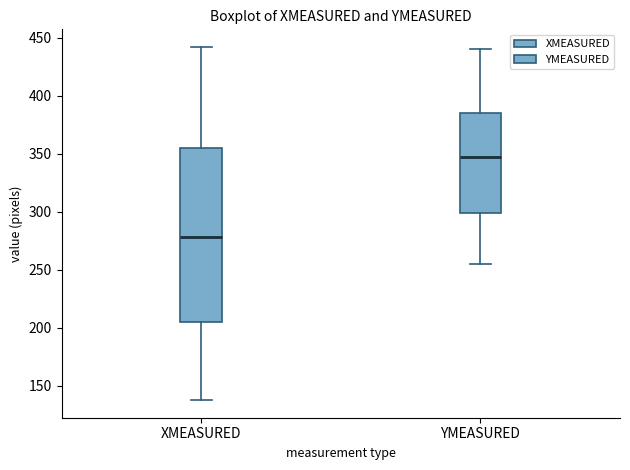

Reading left to right, transcribe this box plot: for each box, give where its median line is, the range the box spans, and where its two whiskers end, as read against the y-axis. The values are not printed on the chart, so give them approximately, as read against the axis.

XMEASURED: median 280, box 205 to 355, whiskers 140 to 440
YMEASURED: median 345, box 300 to 385, whiskers 255 to 440